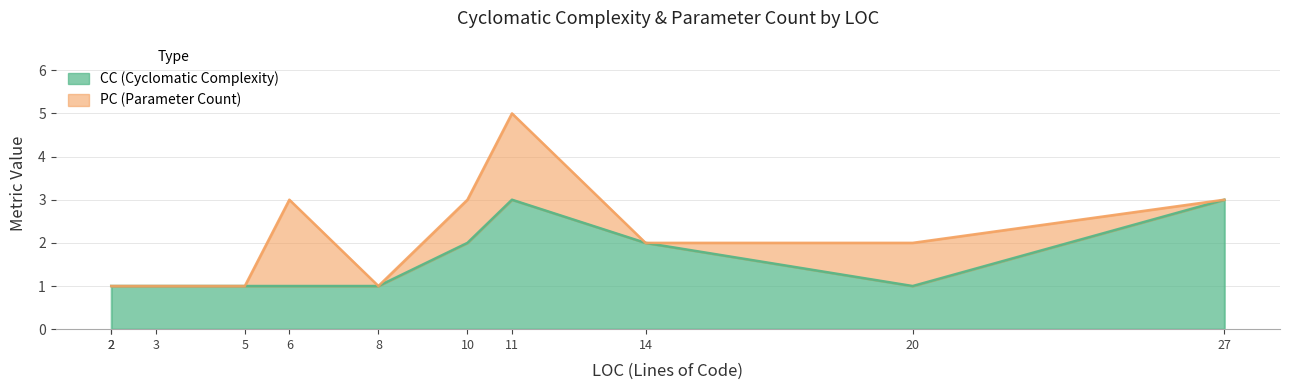

True or false: PC has more than 2 points higher than both neighbors.

False